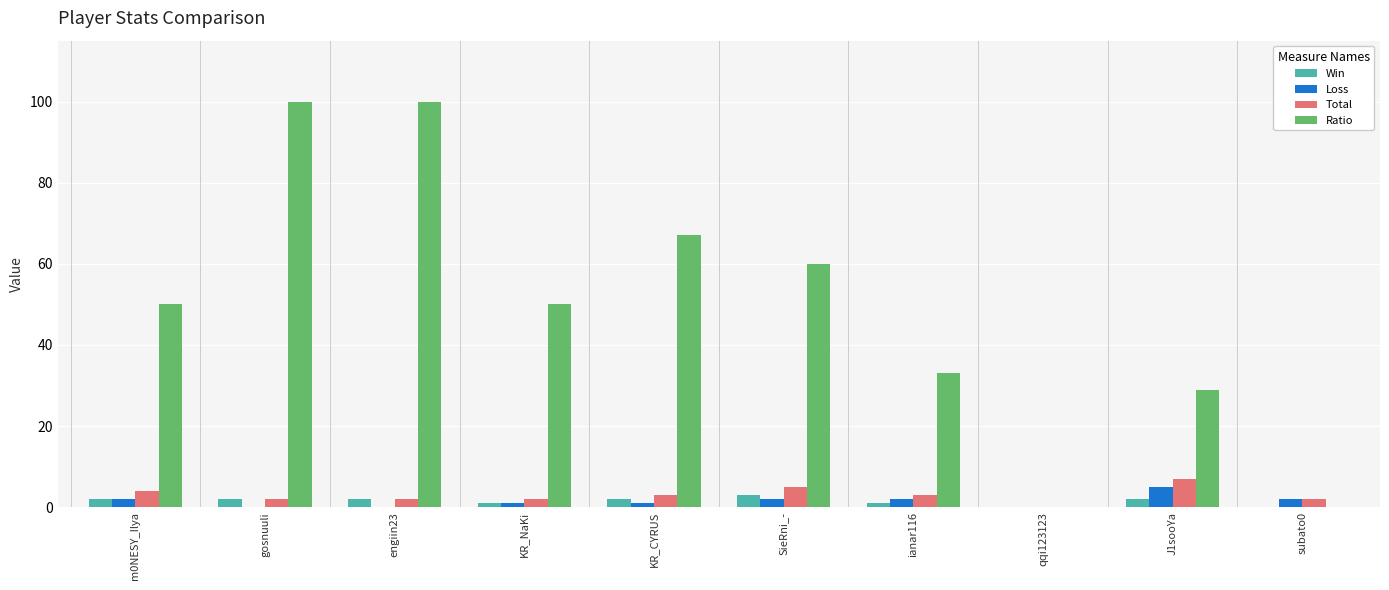

Which category has the highest value in the Loss series?

J1sooYa